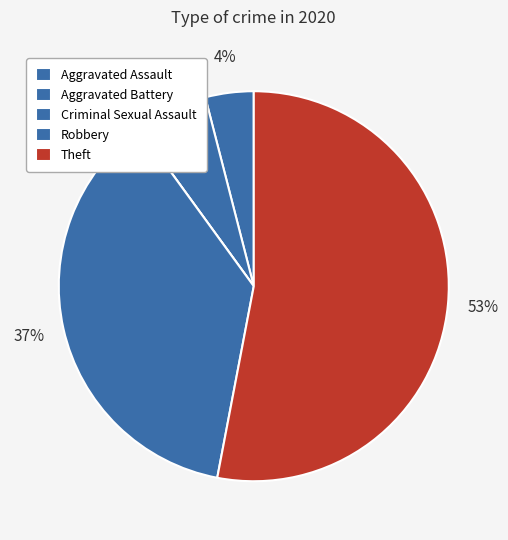

To the nearest percent, what is the combined percentage of Aggravated Assault and Robbery?

41%